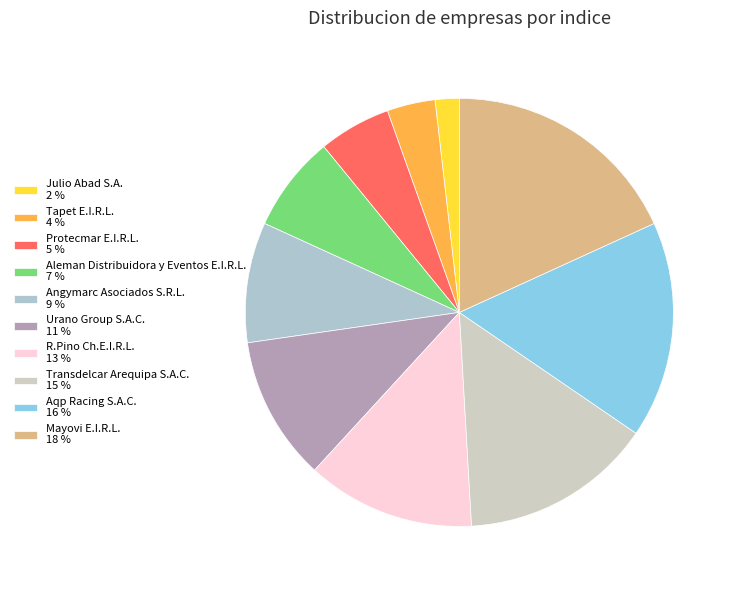

What percentage do Protecmar E.I.R.L. and R.Pino Ch.E.I.R.L. together represent?

18.2%